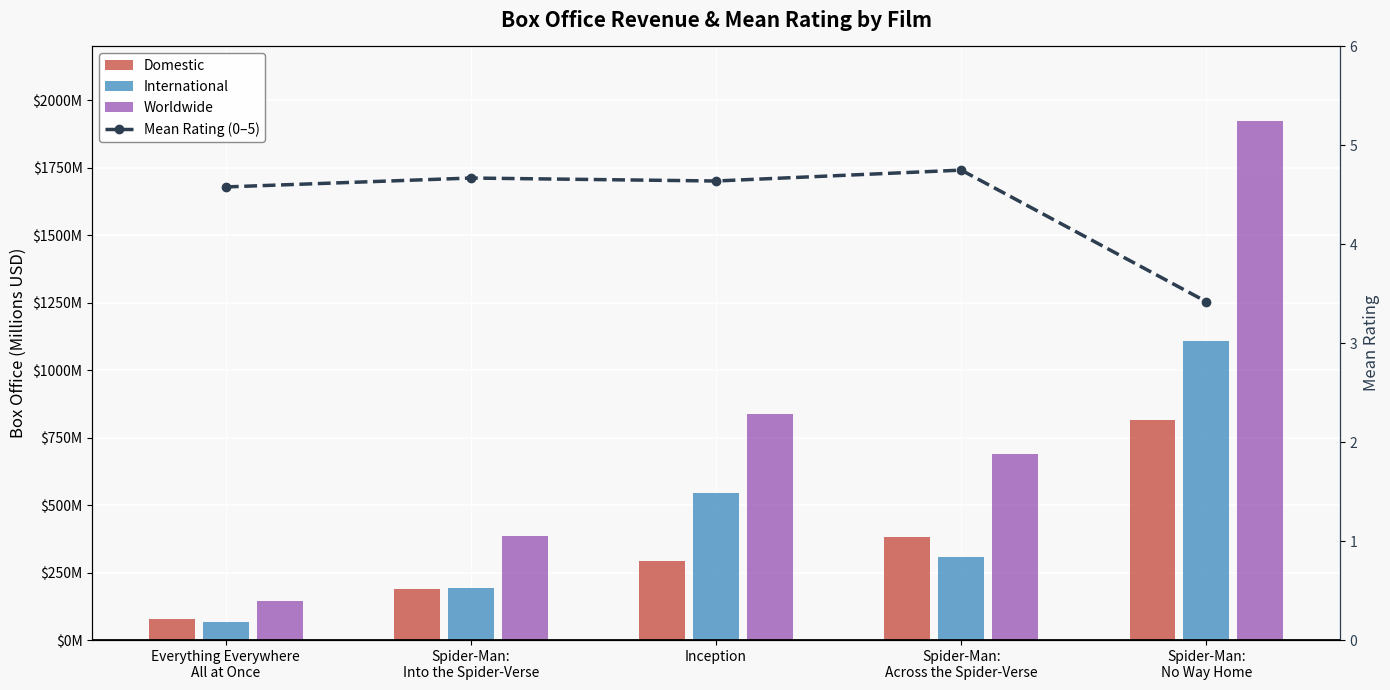

What is the change in value from Spider-Man:
Into the Spider-Verse to Spider-Man:
Across the Spider-Verse?

+0.1